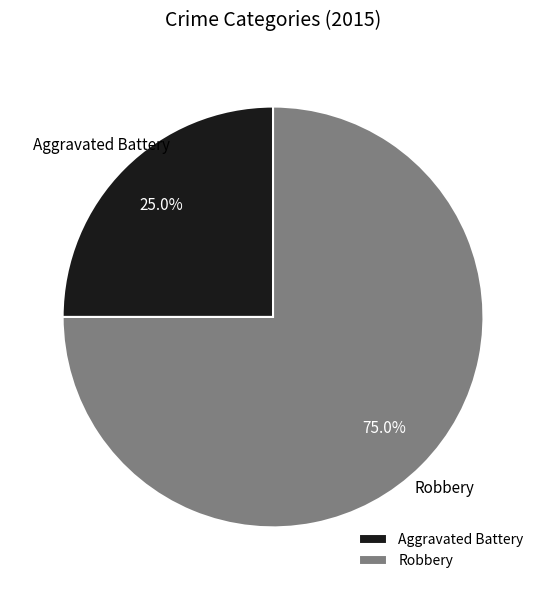

The Aggravated Battery slice represents 13% of the pie. True or false?

False